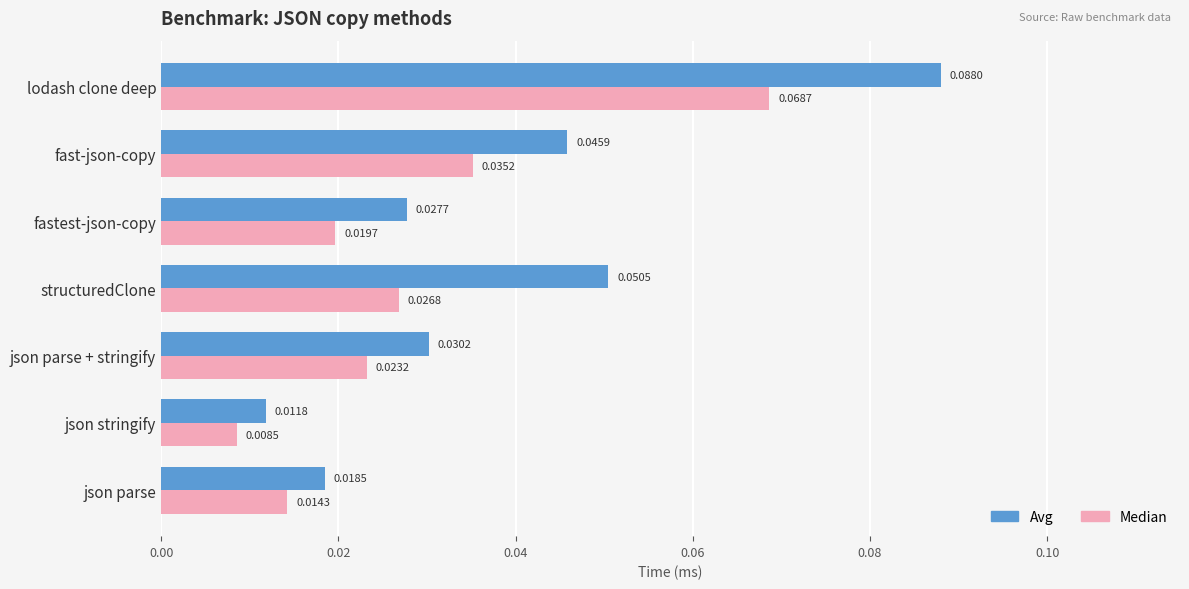

Rank the categories by Median value from highest to lowest.

lodash clone deep, fast-json-copy, structuredClone, json parse + stringify, fastest-json-copy, json parse, json stringify